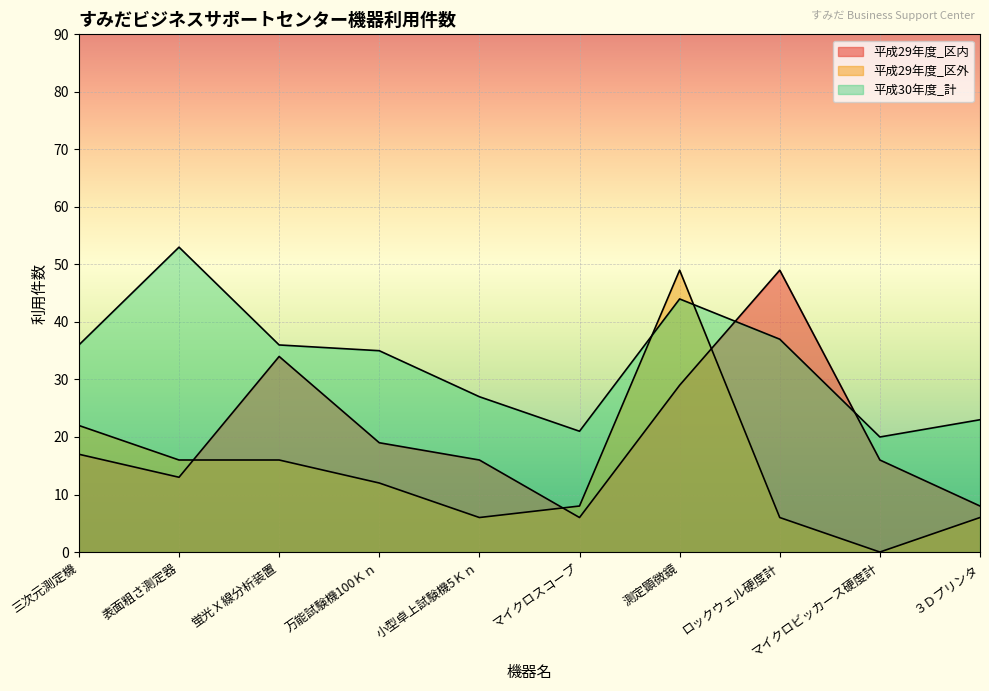

How many lines are shown in the chart?

3